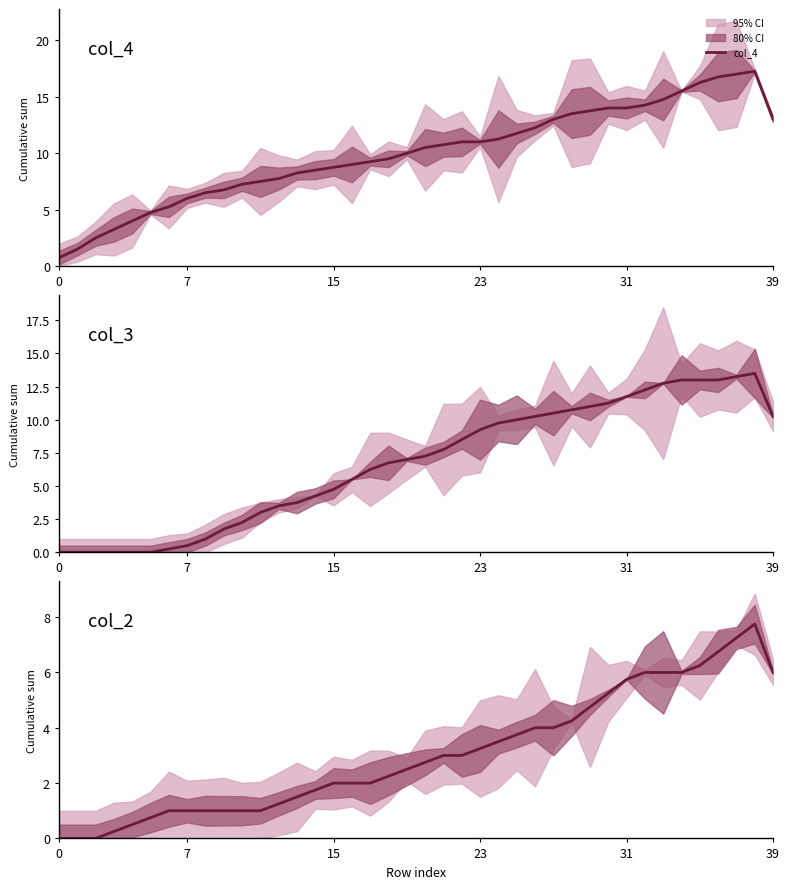

Where is col_2 nearest to the value 3?

21